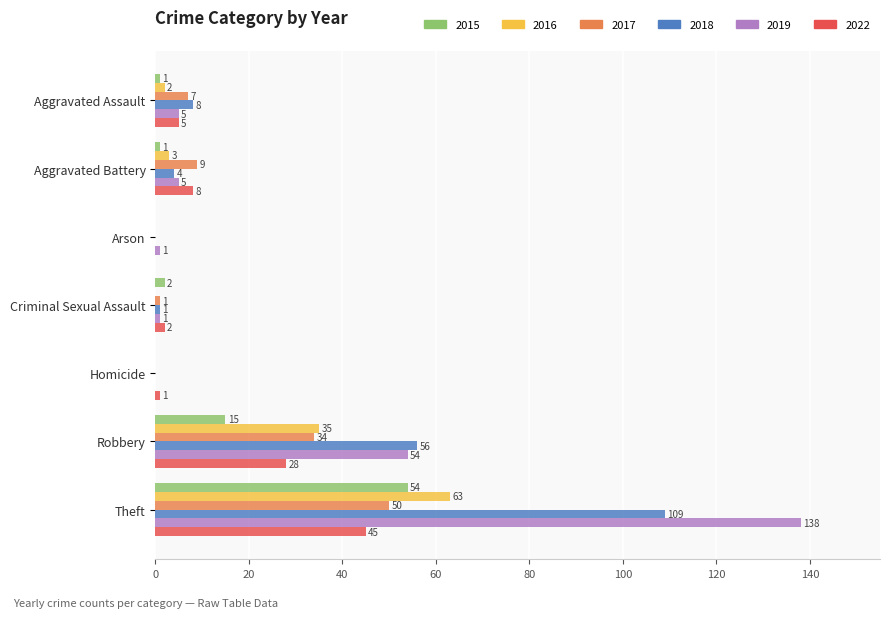

What is the highest value of the 2015 series?

54